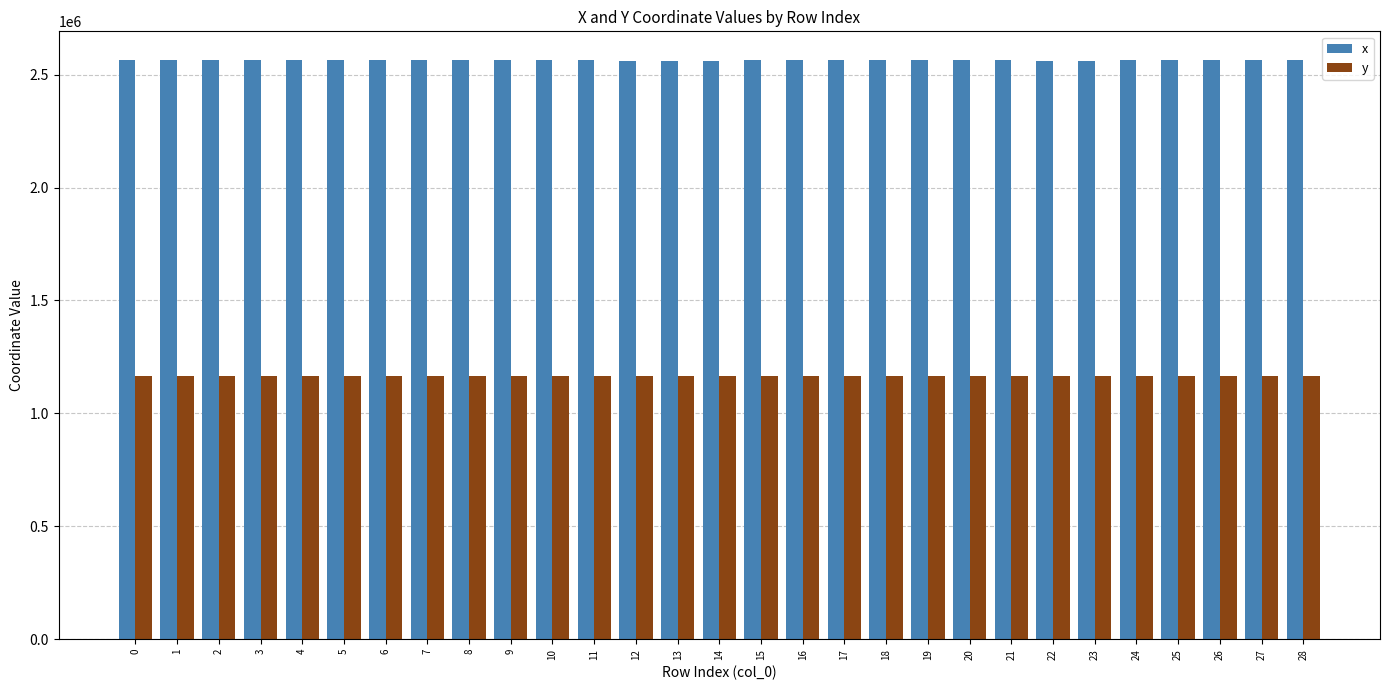

What is the greatest value displayed?

2563695.3